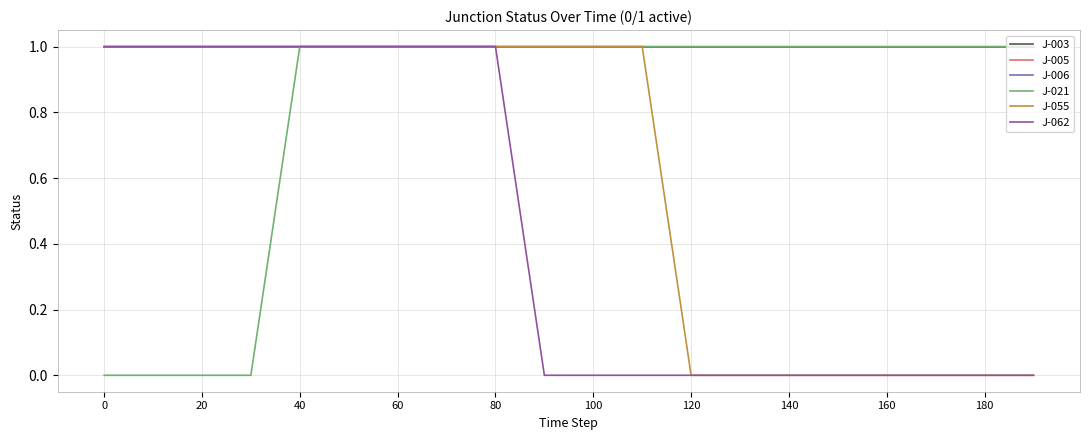

Does the chart display data point markers on the line(s)?

No